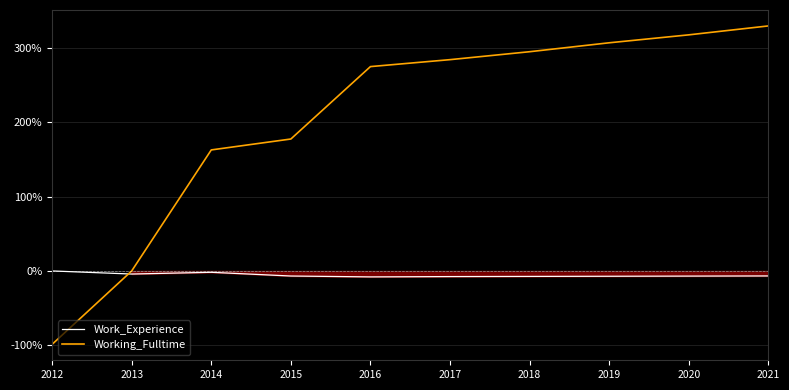

True or false: Working_Fulltime has a value of -98.7 at 2012.

True